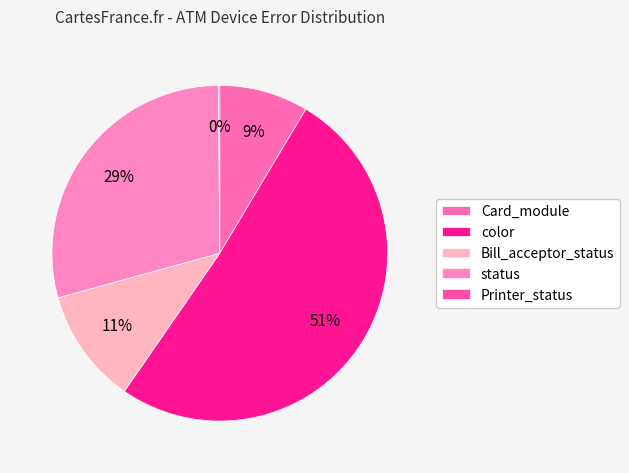

Is there a majority slice in this chart?

Yes